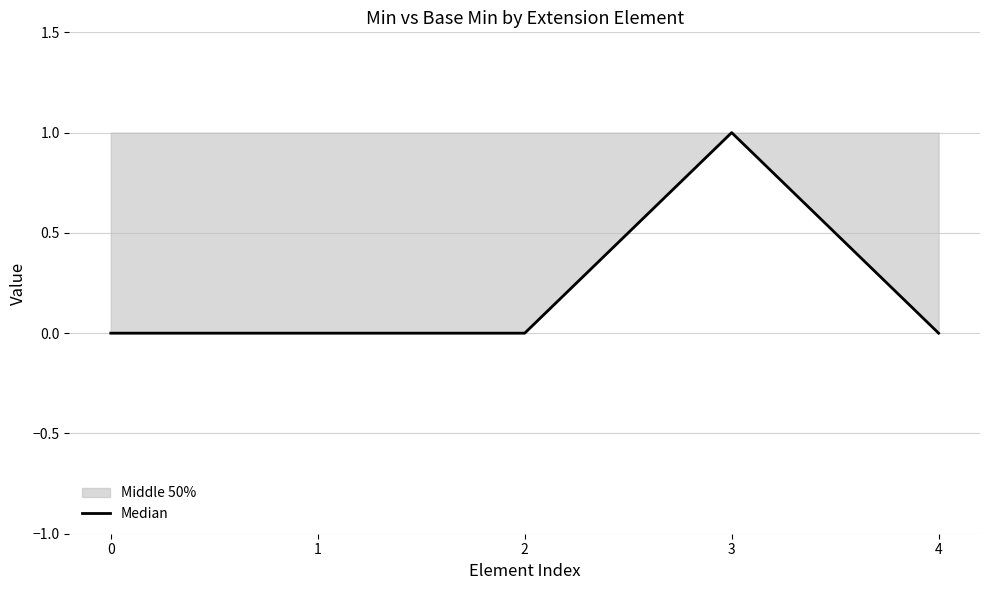

How many categories are shown in the chart?

5